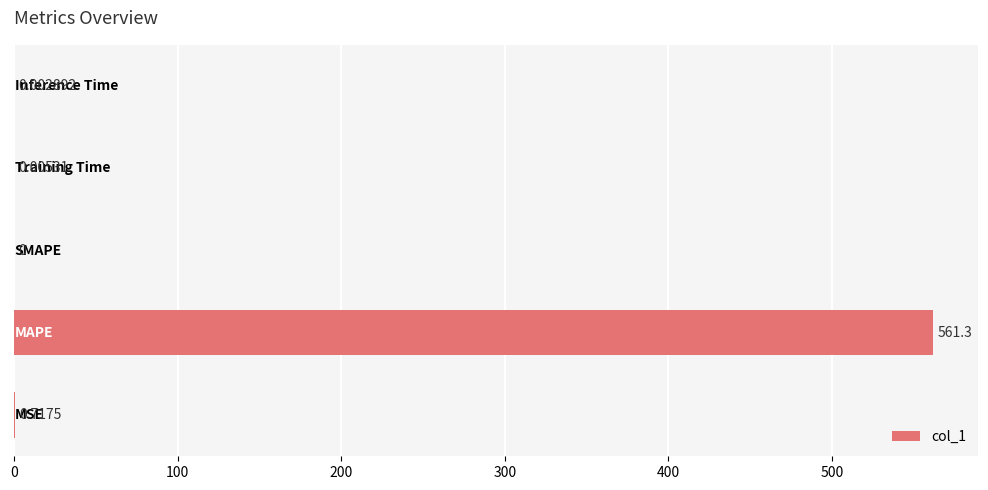

Are the bars horizontal?

Yes